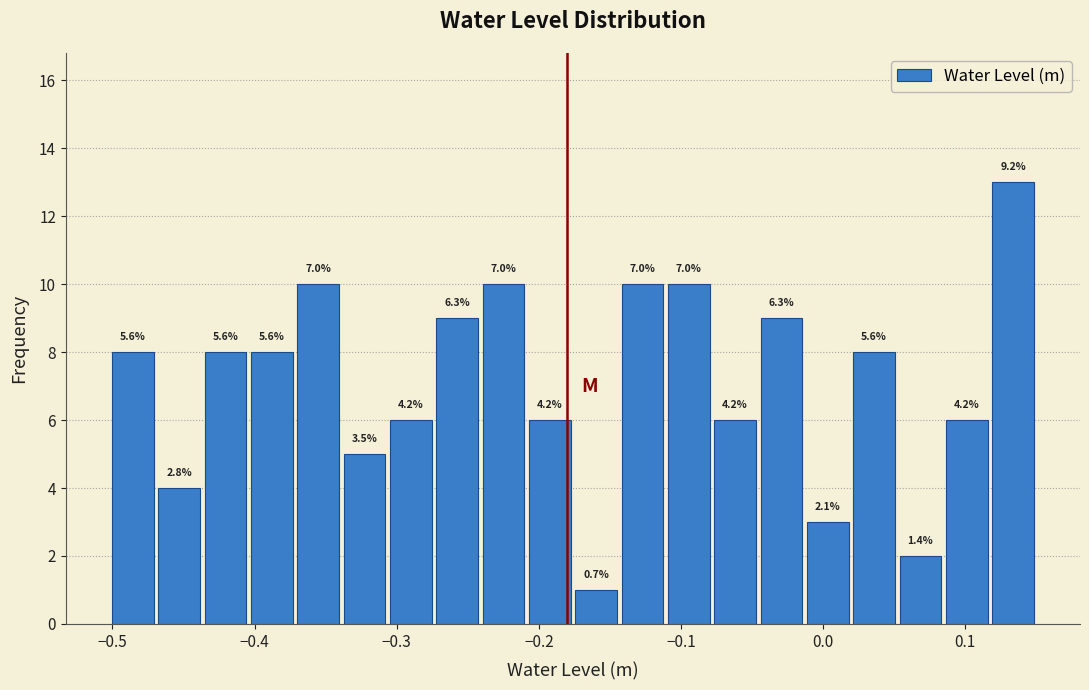

Around what value on the x-axis is the tallest bar? Give the approximate position of its centre, as read against the axis.

0.13